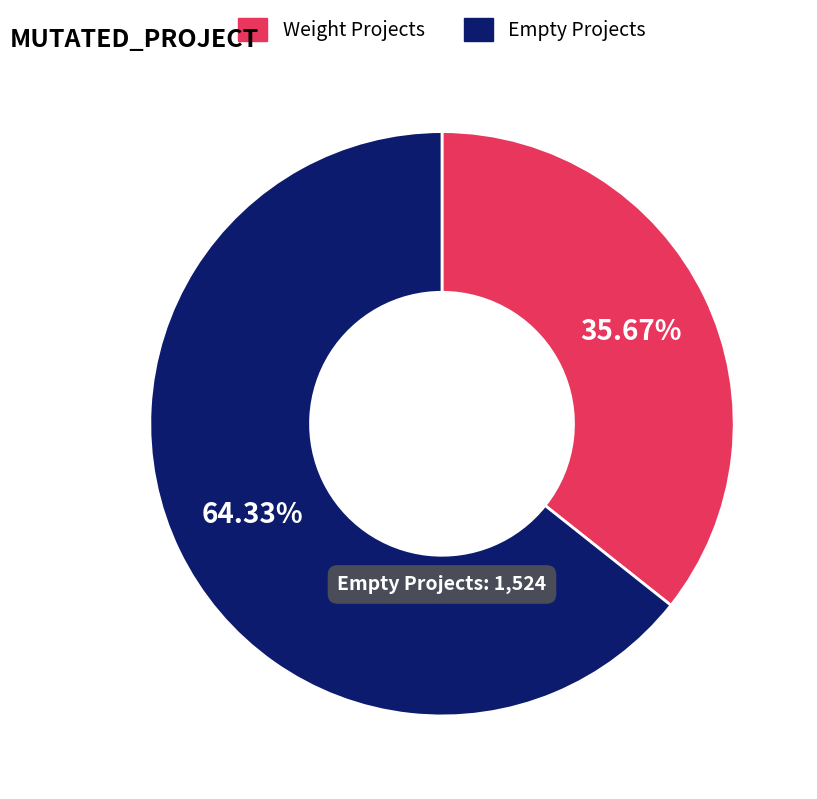

Is there a majority slice in this chart?

Yes